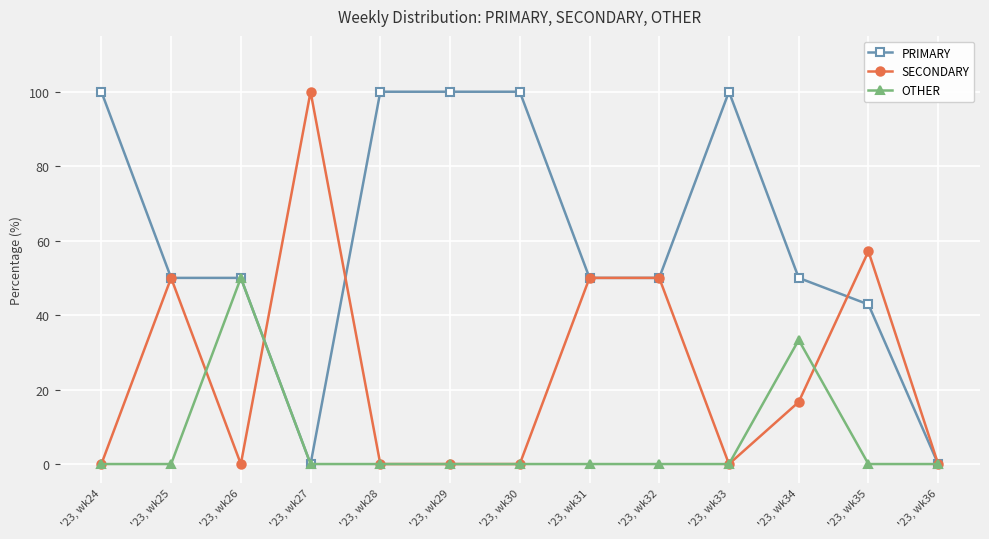

Is the value of SECONDARY at '23, wk26 greater than the value of PRIMARY at '23, wk30?

No